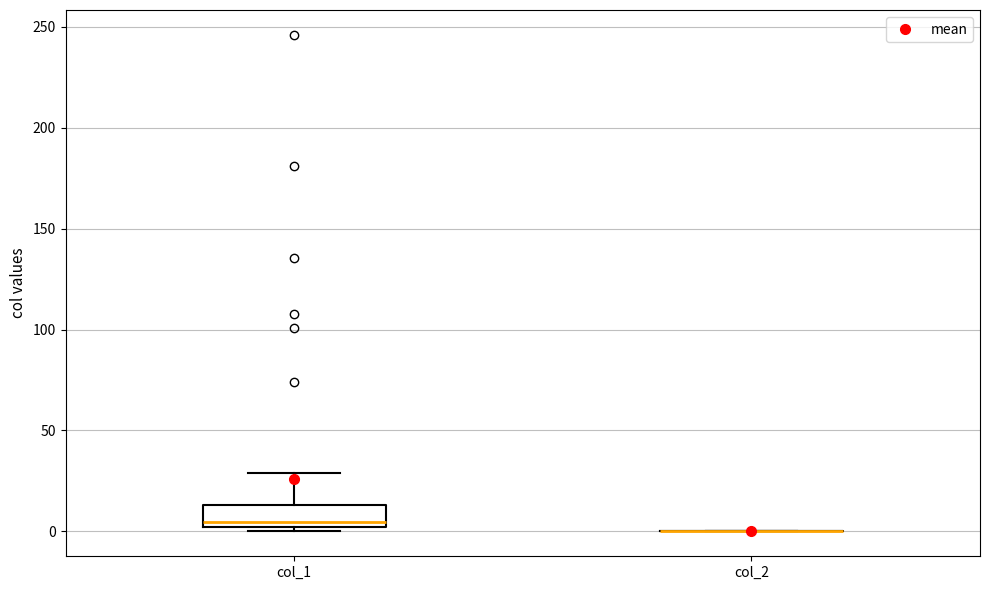

Reading left to right, read every box against the y-axis: the position of its median line, the range the box covers, and the ends of its whiskers. The values are not printed on the chart, so give them approximately, as read against the axis.

col_1: median 5, box 0 to 15, whiskers 0 (just below the box's lower edge) to 30
col_2: box collapsed to a line at 0, whiskers 0 to 0